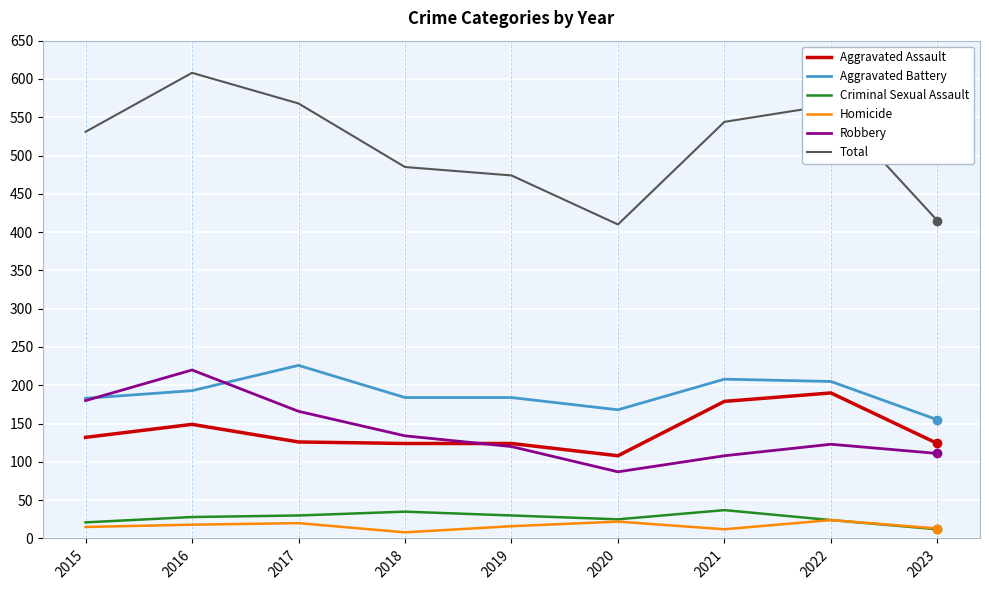

What are all the series names shown in the legend?

Aggravated Assault, Aggravated Battery, Criminal Sexual Assault, Homicide, Robbery, Total